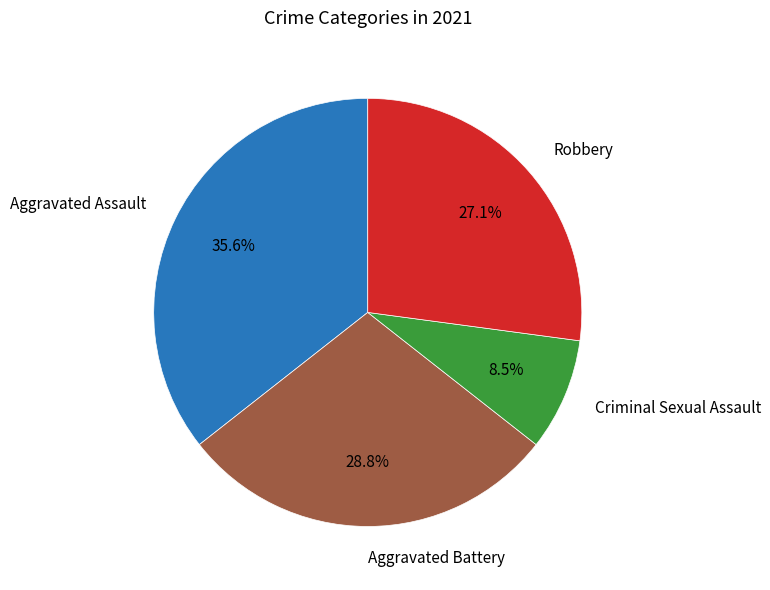

What percentage is NOT represented by Aggravated Battery?

71.2%